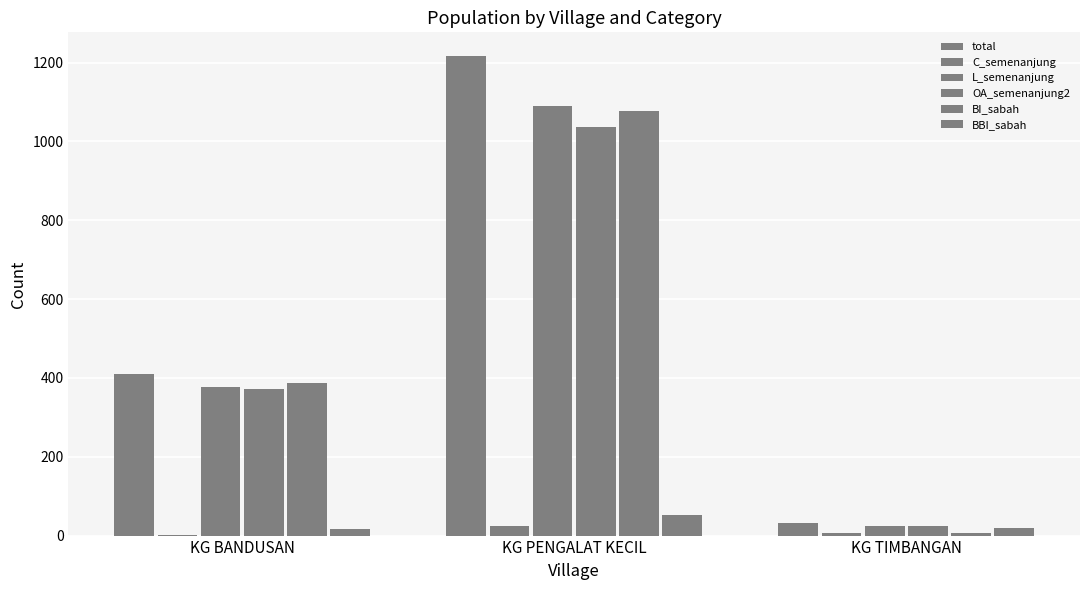

Are the bars horizontal?

No